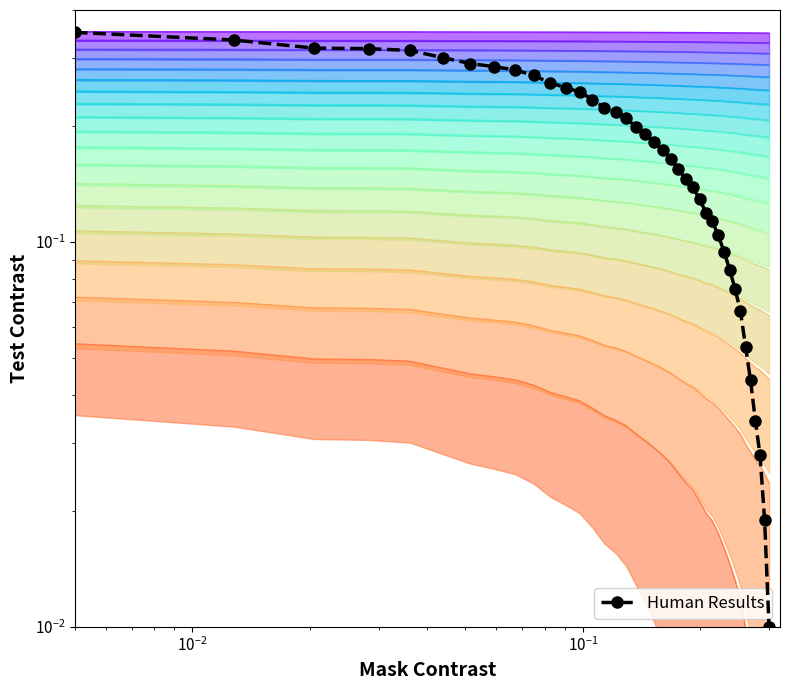

Is this an area chart (filled region under the line)?

No